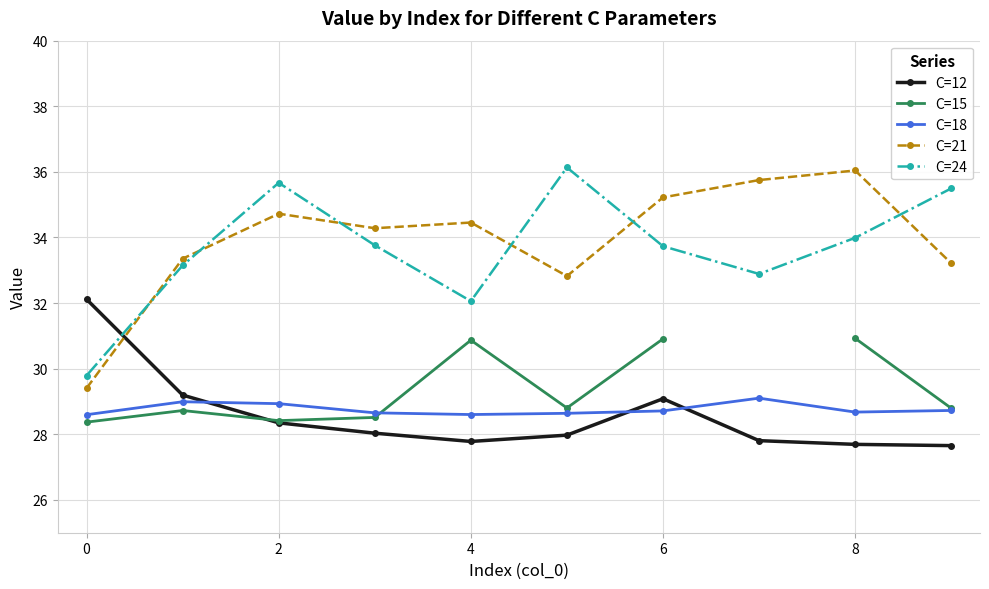

How many values in the C=21 series are below 34?

4